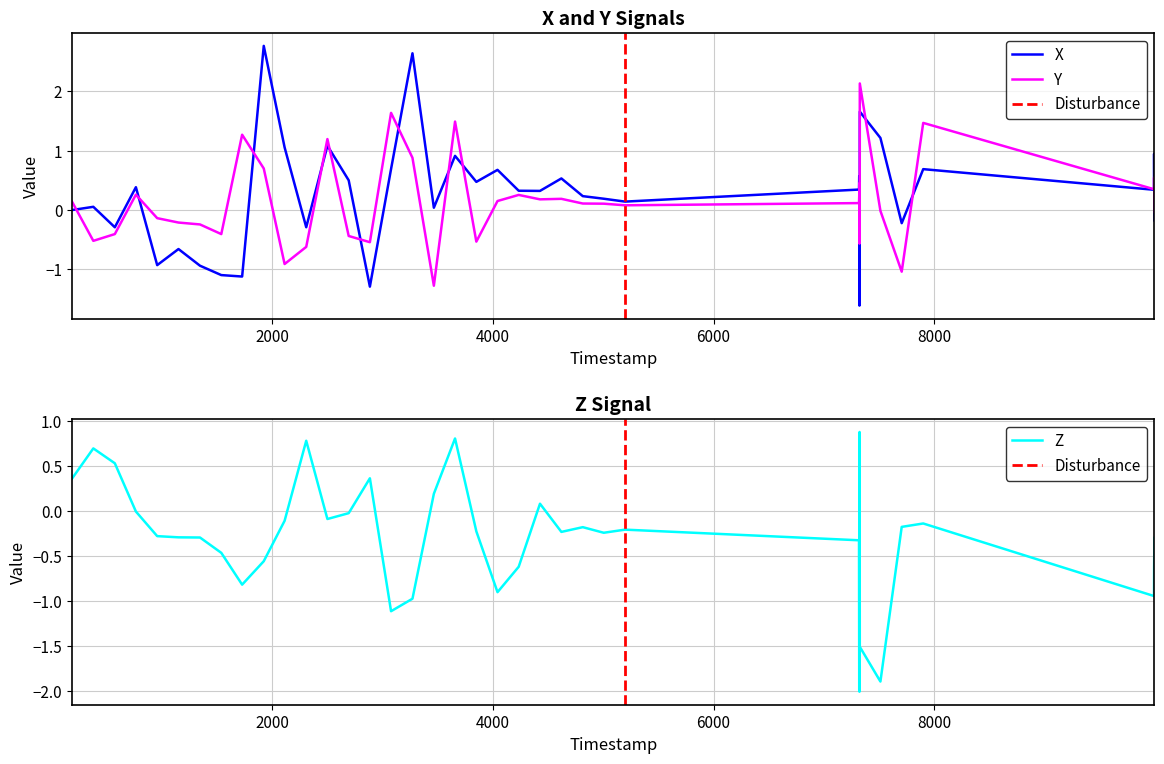

What is the maximum value for Y?

2.1